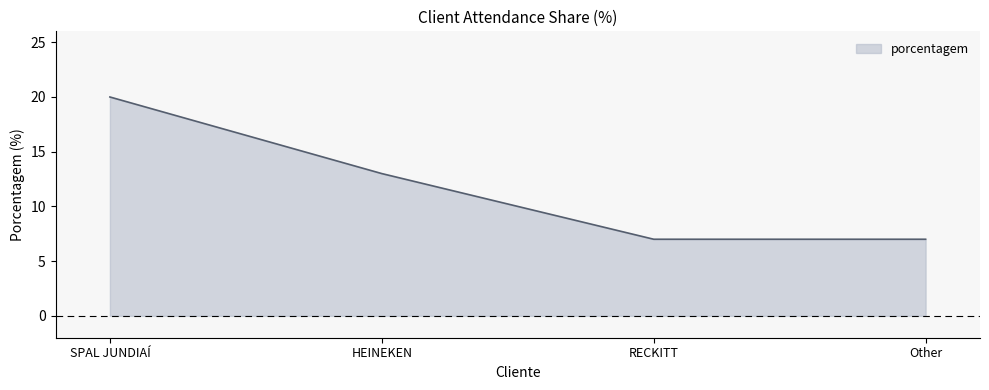

What is the maximum value shown in the chart?

20